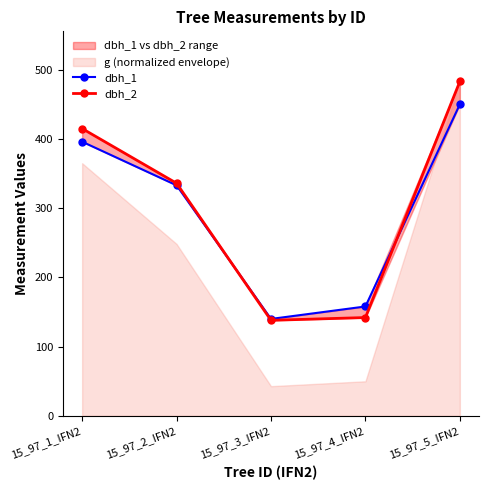

What is the difference between the second highest and second lowest values in the dbh_2 series?

273